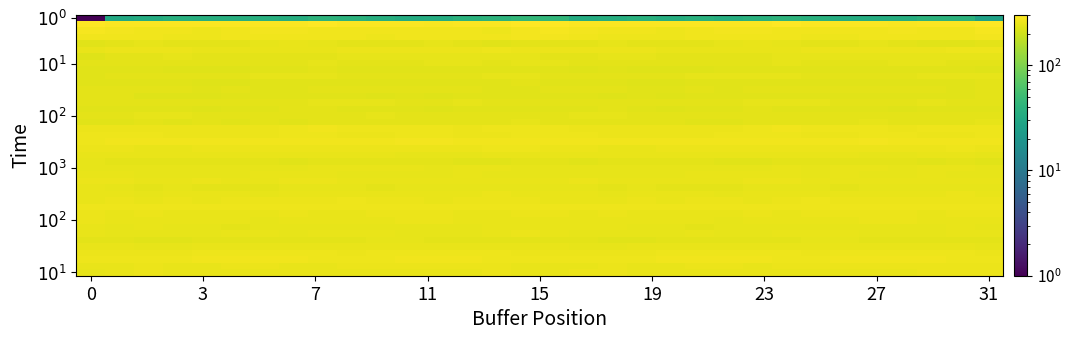

At how many categories does at least one series exceed 72?

32